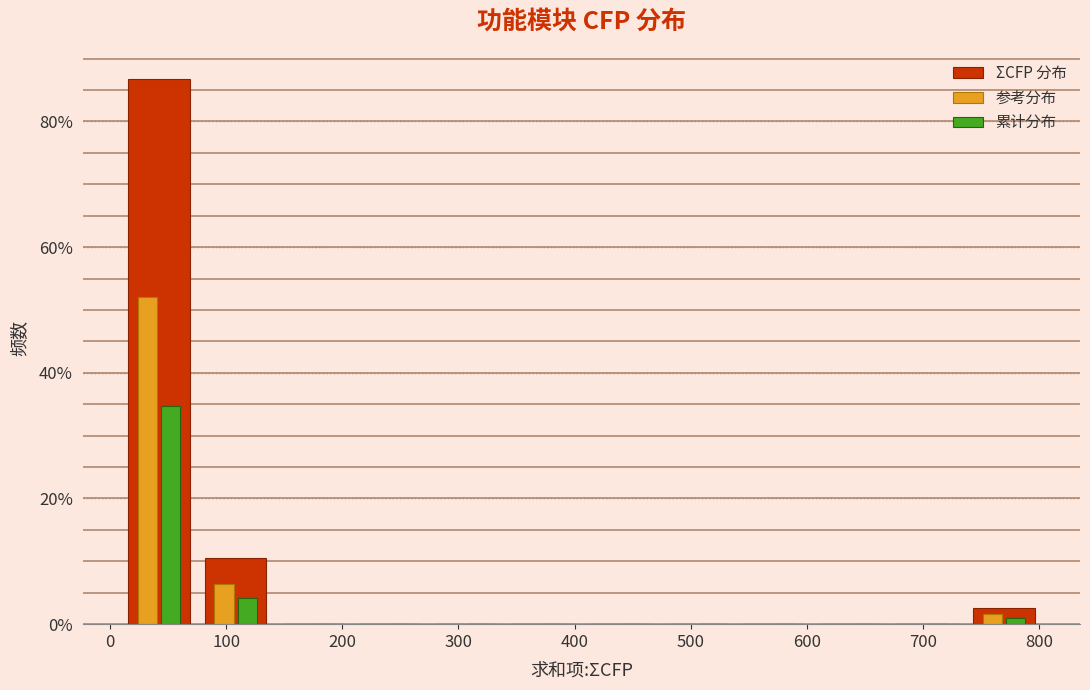

Reading left to right, transcribe this chart: for each range on the x-axis, give the height of each series' bar. Neither the bar edges nor the heights are printed on the chart, so give them approximately, as read against the axes.

10 to 80: ΣCFP 分布=86	参考分布=52	累计分布=34
80 to 140: ΣCFP 分布=10	参考分布=6	累计分布=4
140 to 210: ΣCFP 分布=0	参考分布=0	累计分布=0
210 to 270: ΣCFP 分布=0	参考分布=0	累计分布=0
270 to 340: ΣCFP 分布=0	参考分布=0	累计分布=0
340 to 410: ΣCFP 分布=0	参考分布=0	累计分布=0
410 to 470: ΣCFP 分布=0	参考分布=0	累计分布=0
470 to 540: ΣCFP 分布=0	参考分布=0	累计分布=0
540 to 600: ΣCFP 分布=0	参考分布=0	累计分布=0
600 to 670: ΣCFP 分布=0	参考分布=0	累计分布=0
670 to 740: ΣCFP 分布=0	参考分布=0	累计分布=0
740 to 800: ΣCFP 分布=2	参考分布=under 2	累计分布=under 2